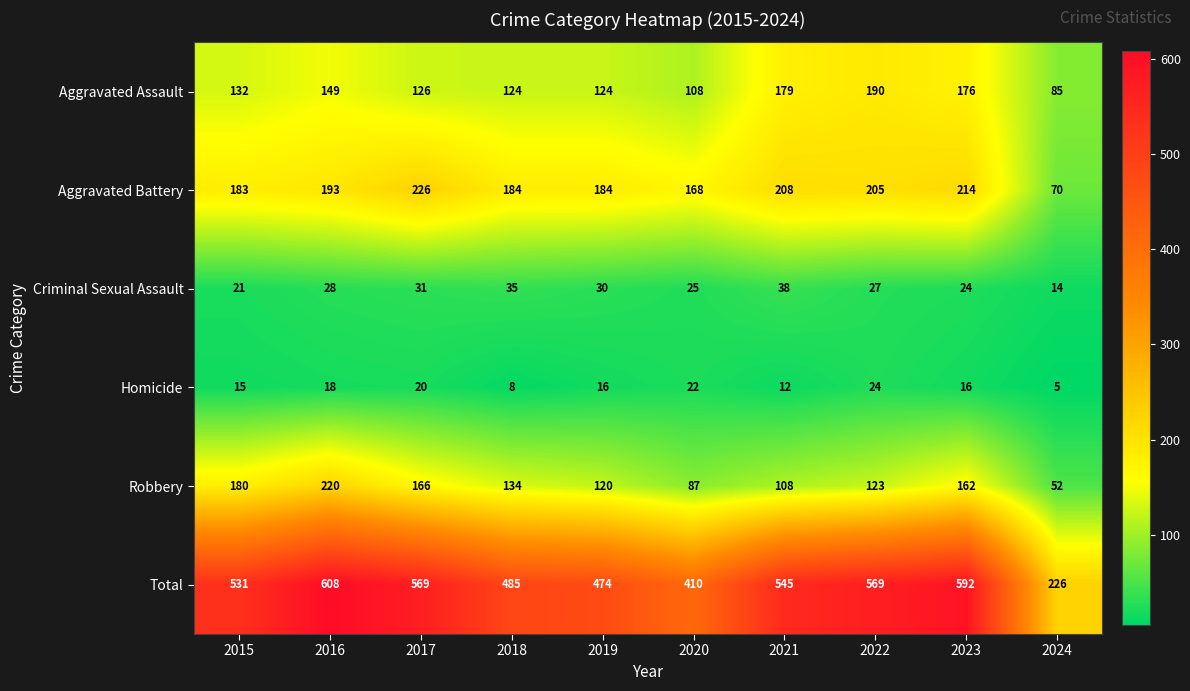

At which label does Homicide first exceed 16?

2016